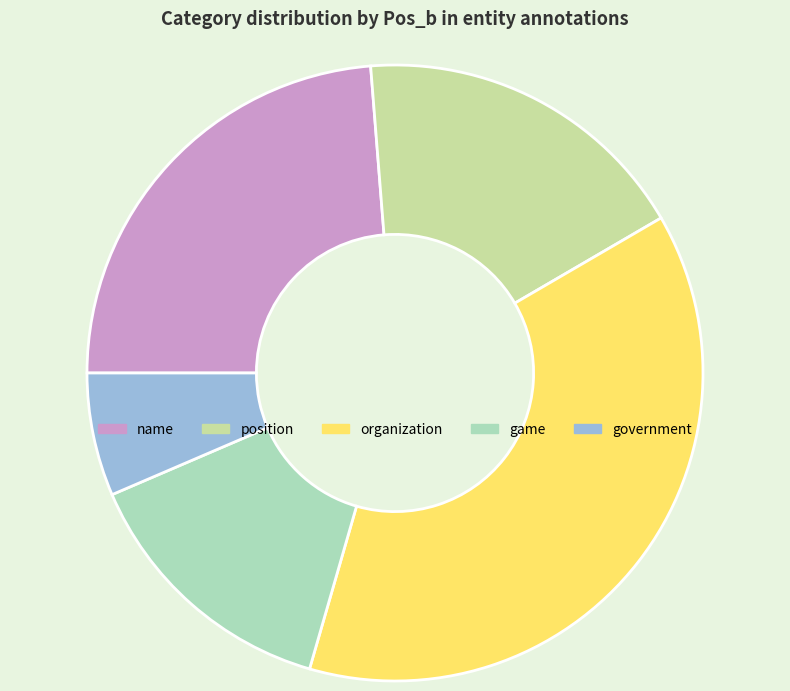

Rank the categories by value from highest to lowest.

organization, name, position, game, government